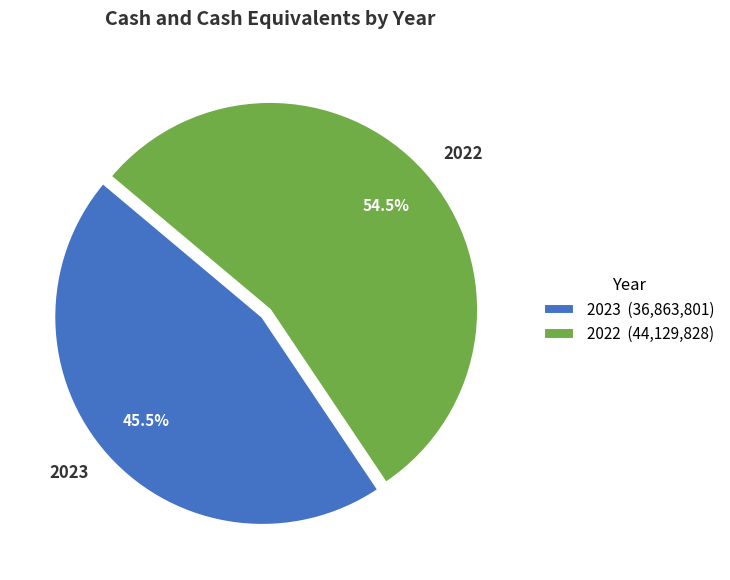

To the nearest percent, what is the combined percentage of 2022 and 2023?

100%